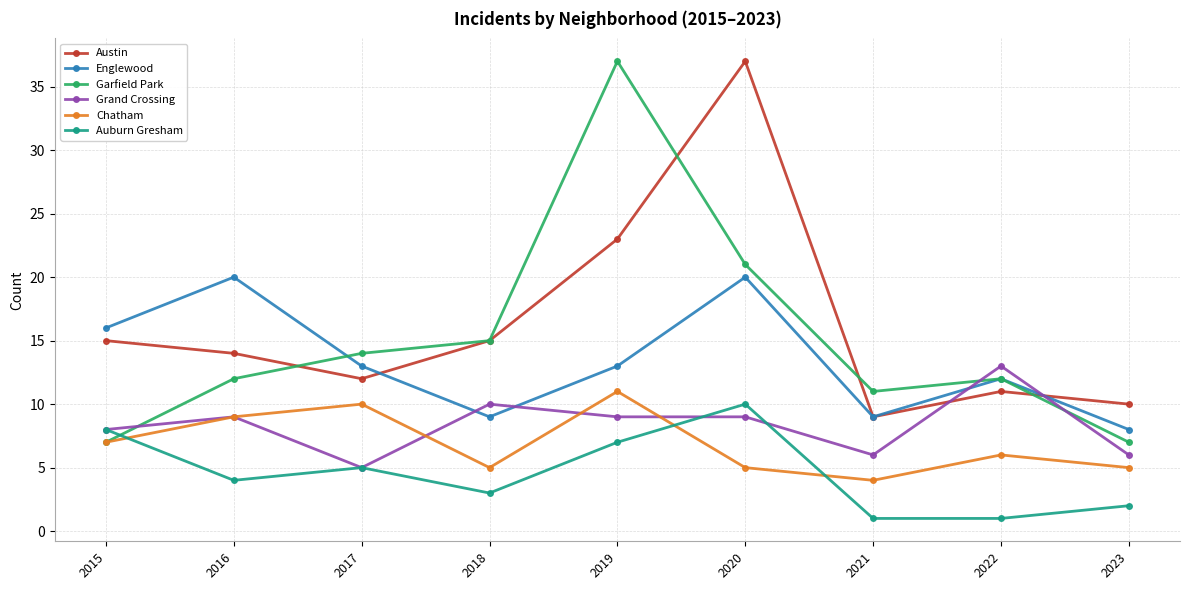

True or false: Austin and Auburn Gresham intersect in this chart.

False